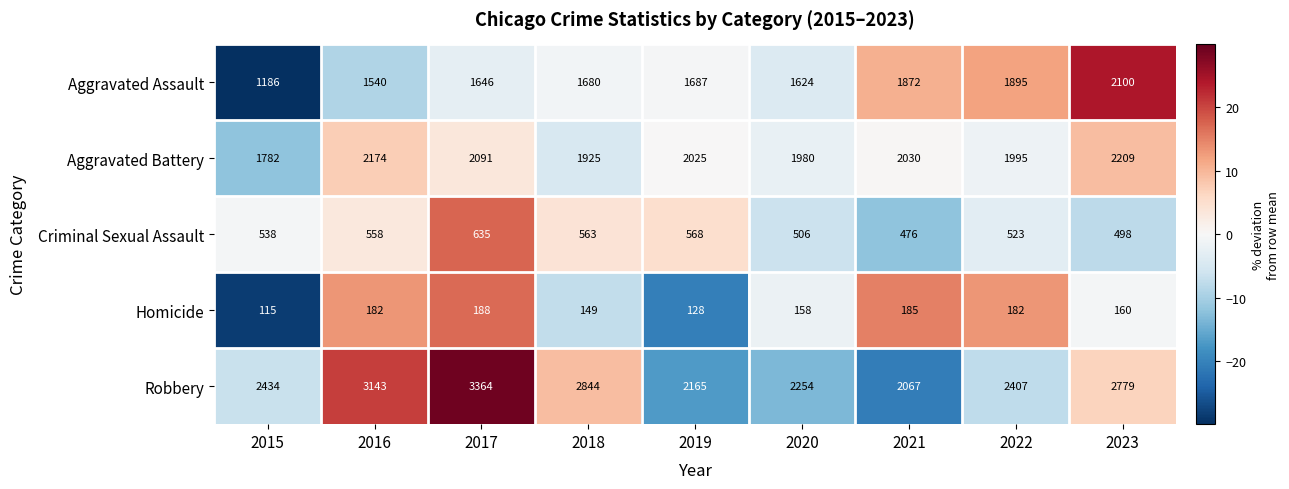

What is the total value across all series at 2016?

7597